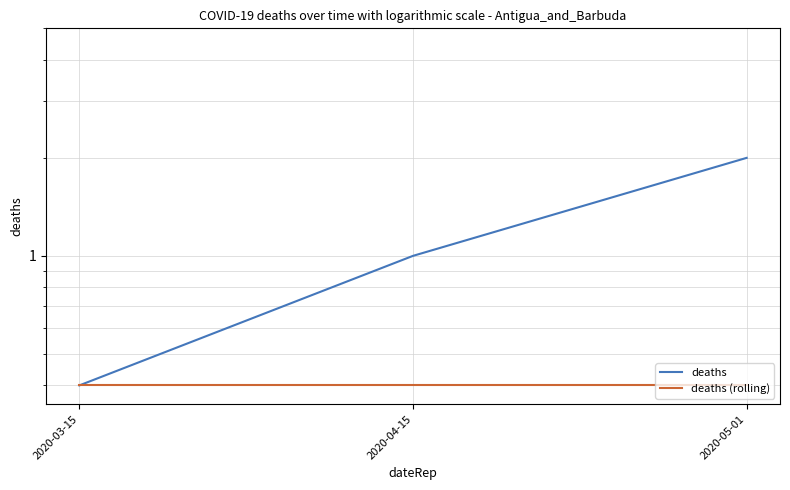

What is the approximate value of deaths at 2020-05-01?

2.0